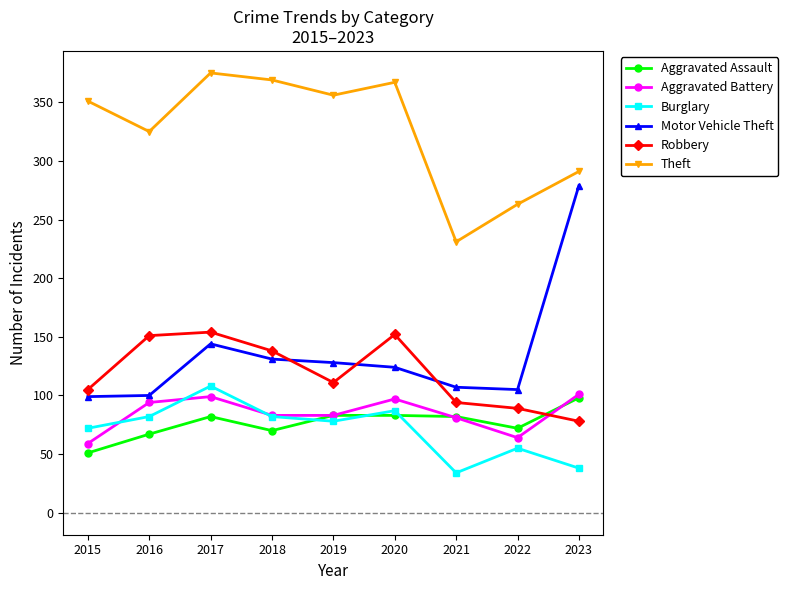

What is the value of the Burglary point at the 7th from the left?

34